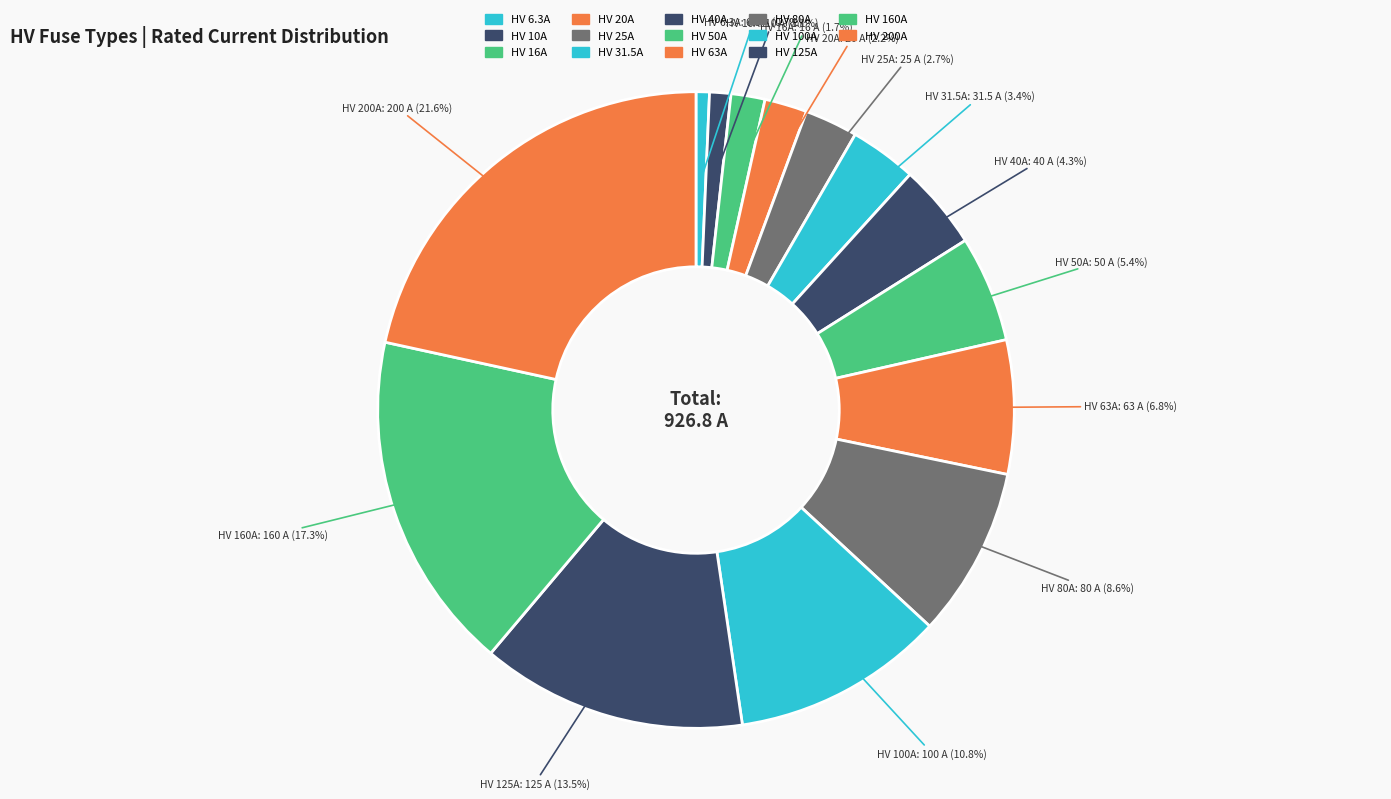

To the nearest percent, what is the average slice percentage?

7%